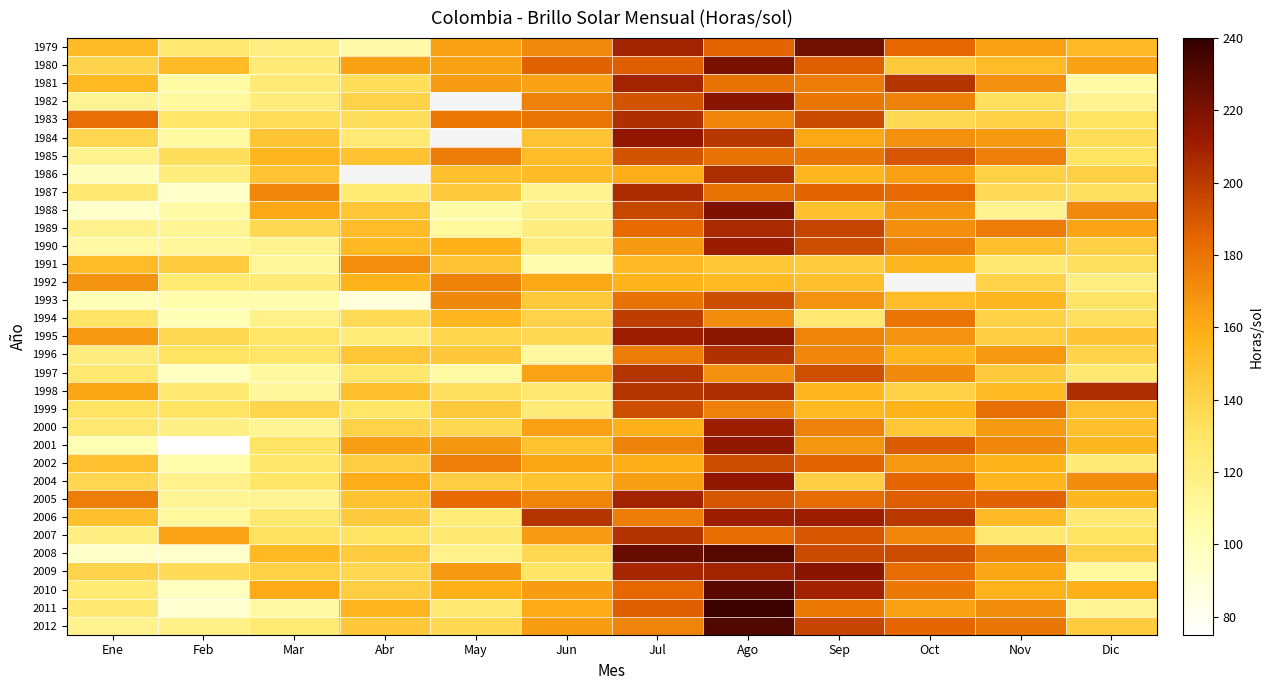

At how many categories does at least one series exceed 130?

12